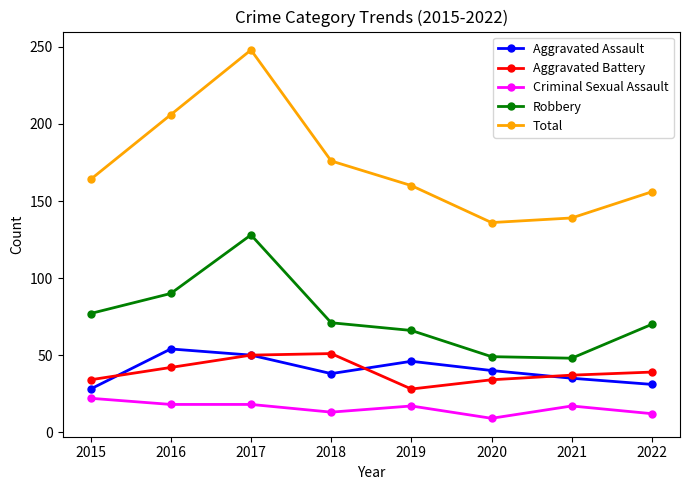

At which category is the sum across all series the highest?

2017